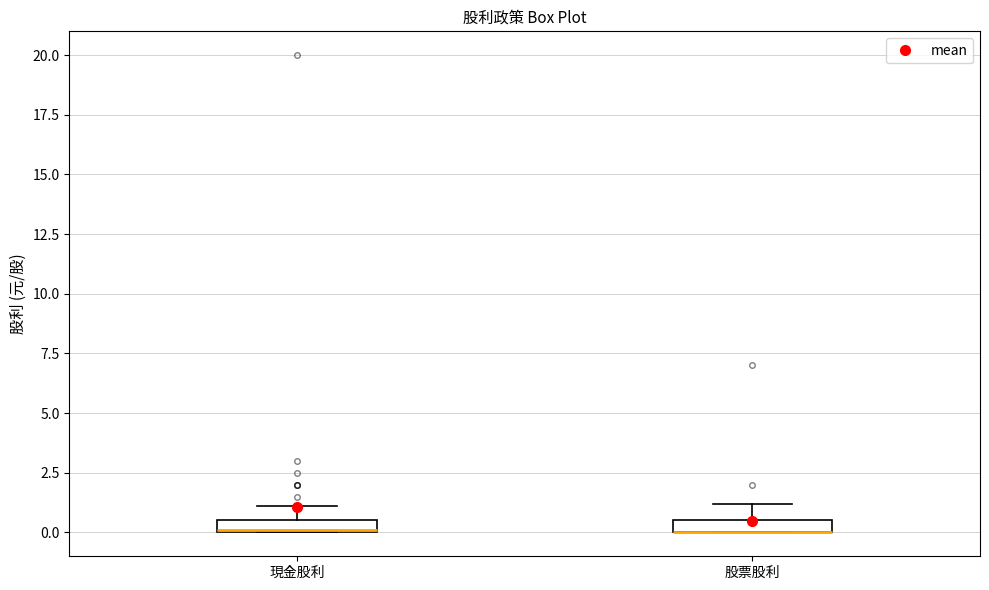

Where does the upper whisker of the box for 股票股利 end on the y-axis? The values are not printed on the chart, so give them approximately, as read against the axis.

1.0